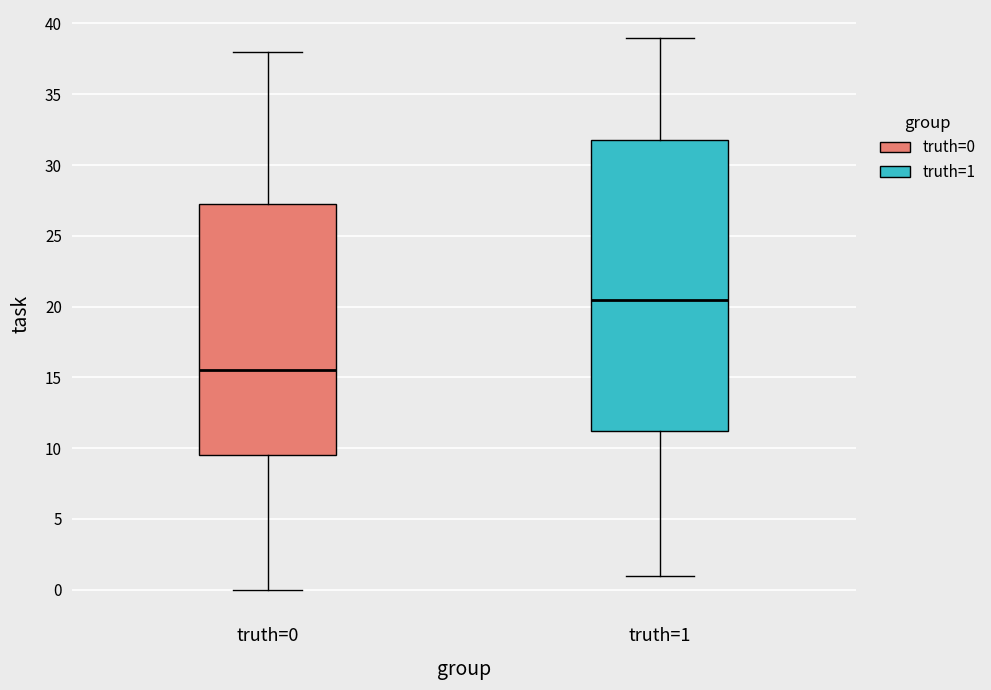

Which box's median line is the lowest?

truth=0